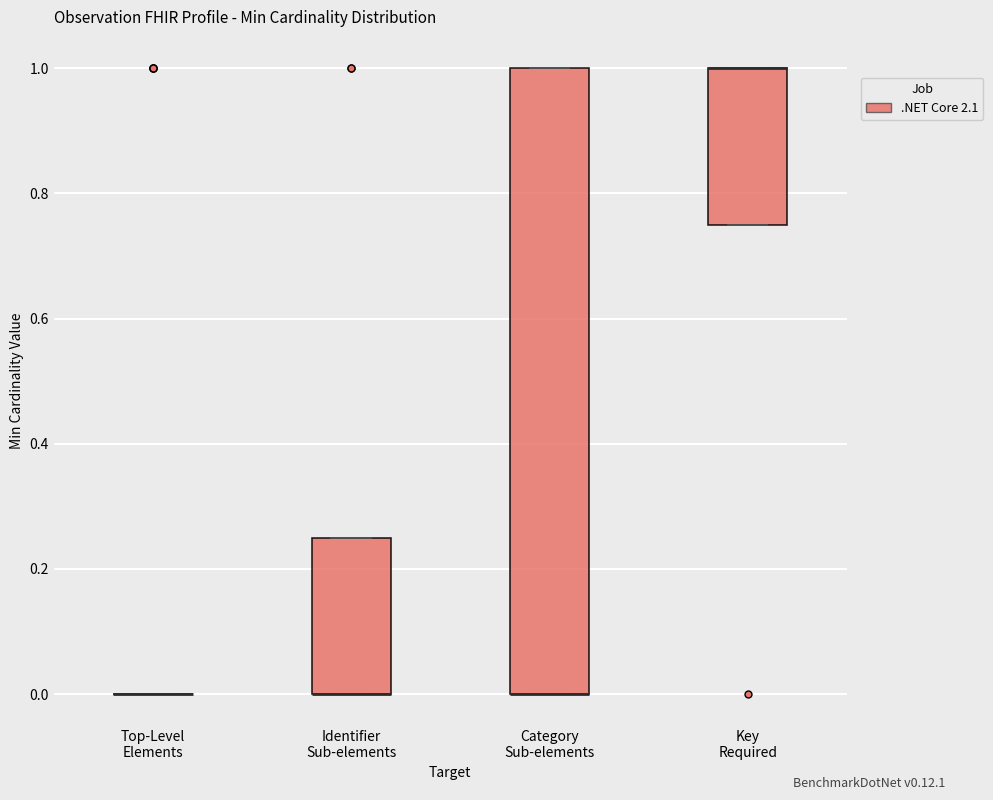

Comparing the boxes themselves (not the whiskers), which one is the tallest?

Category Sub-elements